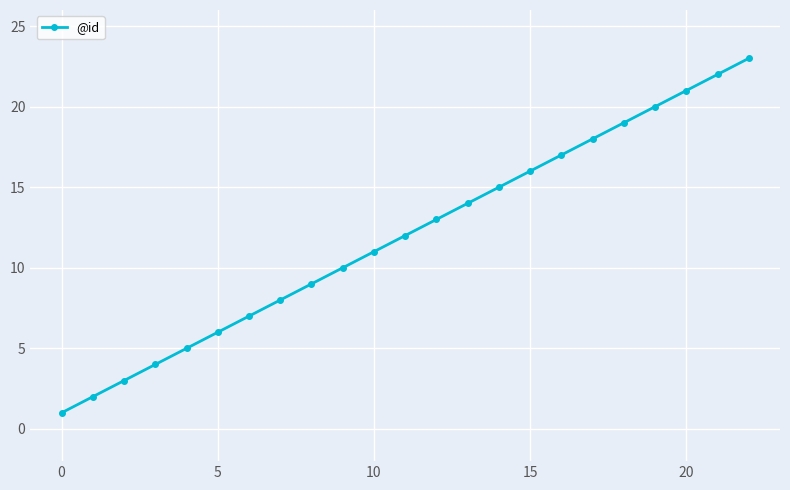

True or false: the data has more than 2 interior local peaks.

False